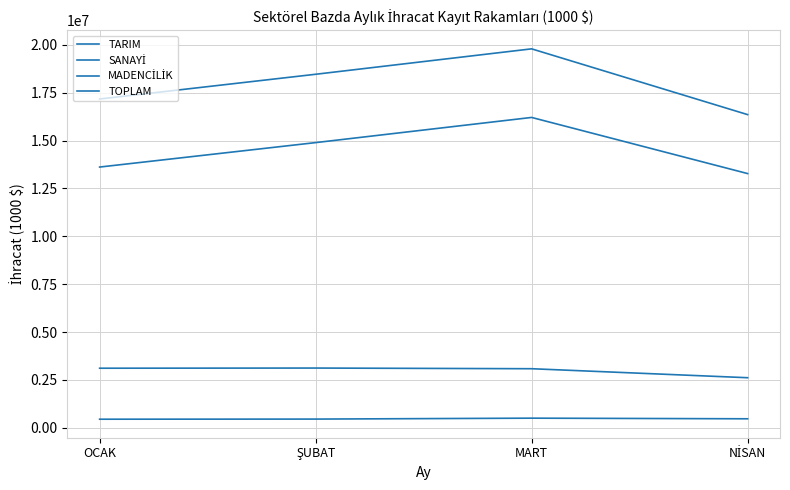

Does the chart display data point markers on the line(s)?

No